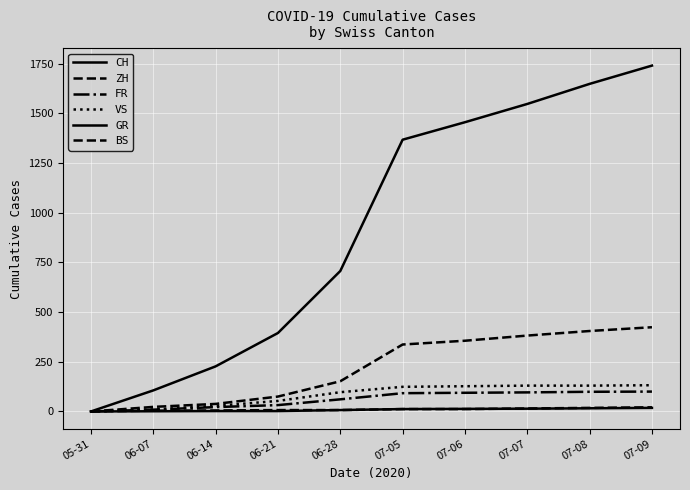

Reading left to right, what are all the values shown in this chart?

CH: 05-31=0	06-07=106	06-14=227	06-21=395	06-28=707	07-05=1368	07-06=1456	07-07=1548	07-08=1649	07-09=1741
ZH: 05-31=0	06-07=23	06-14=38	06-21=75	06-28=152	07-05=337	07-06=356	07-07=382	07-08=405	07-09=424
FR: 05-31=0	06-07=9	06-14=22	06-21=32	06-28=61	07-05=92	07-06=94	07-07=96	07-08=99	07-09=100
VS: 05-31=0	06-07=10	06-14=28	06-21=53	06-28=97	07-05=124	07-06=127	07-07=130	07-08=130	07-09=132
GR: 05-31=0	06-07=1	06-14=2	06-21=2	06-28=7	07-05=12	07-06=13	07-07=14	07-08=16	07-09=18
BS: 05-31=0	06-07=4	06-14=5	06-21=7	06-28=7	07-05=12	07-06=12	07-07=15	07-08=18	07-09=21